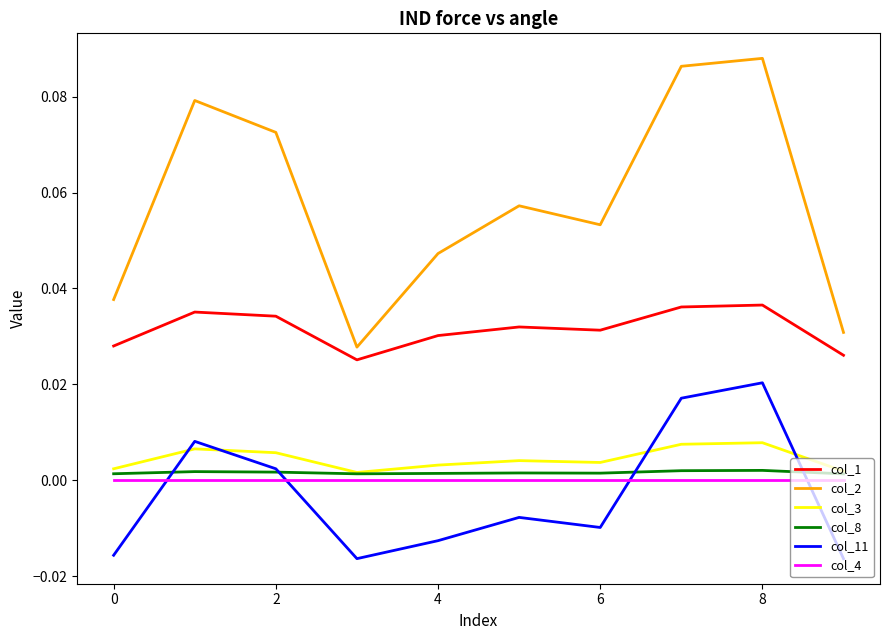

Which series has the largest total across all categories?

col_2